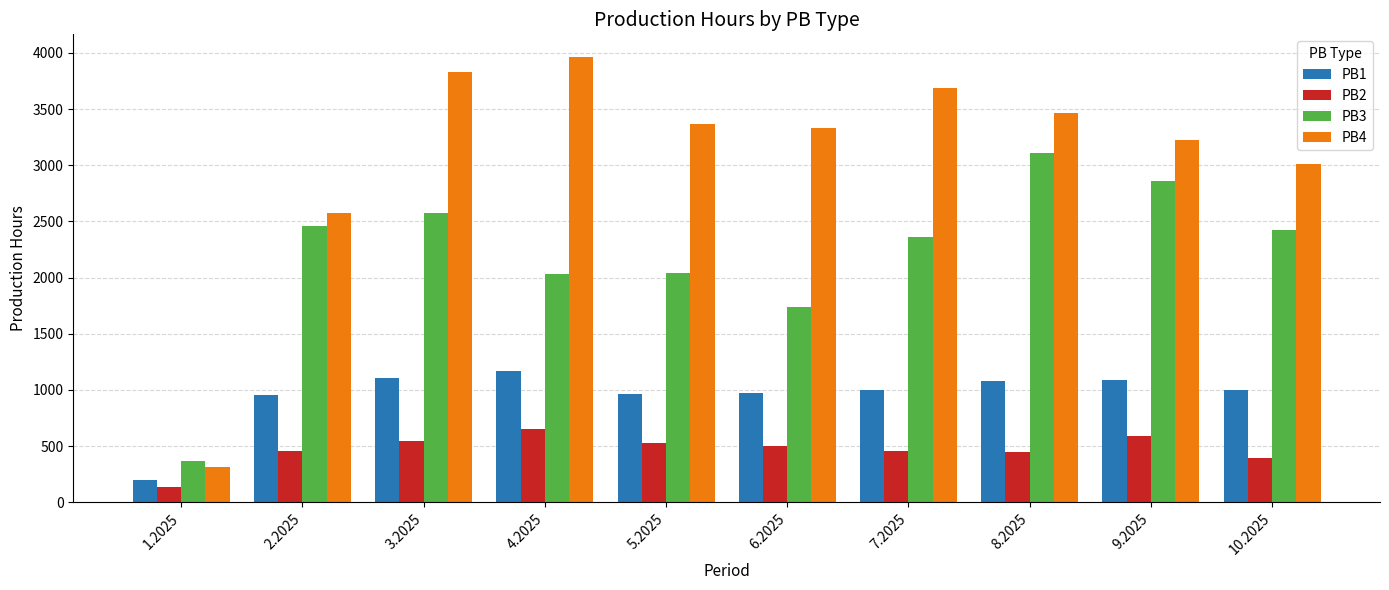

Which series has the largest total across all categories?

PB4